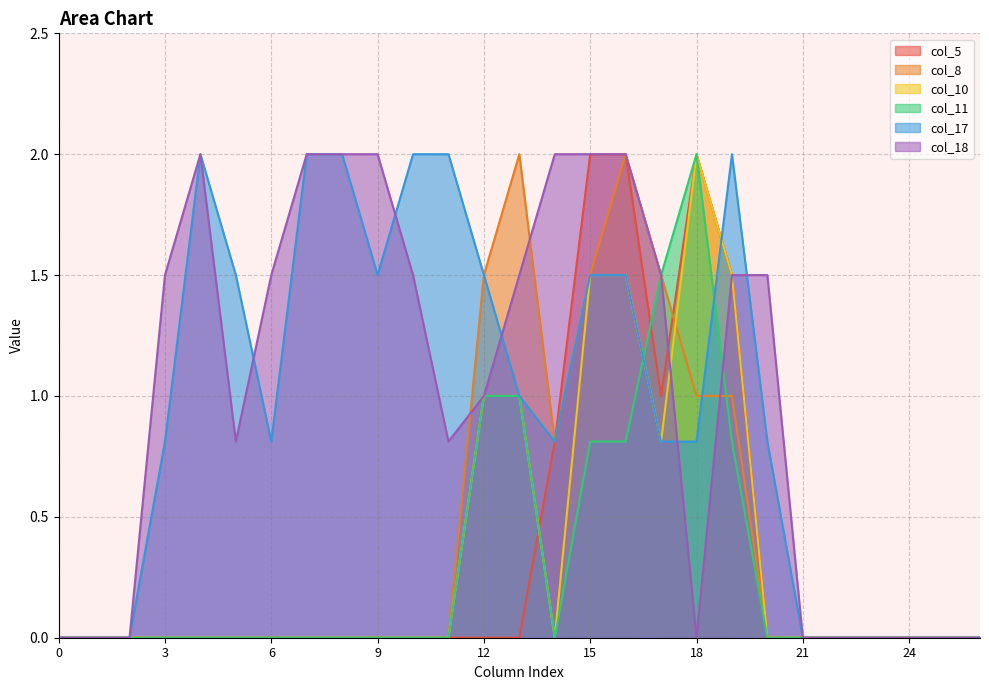

How many times do col_17 and col_10 cross each other?

1